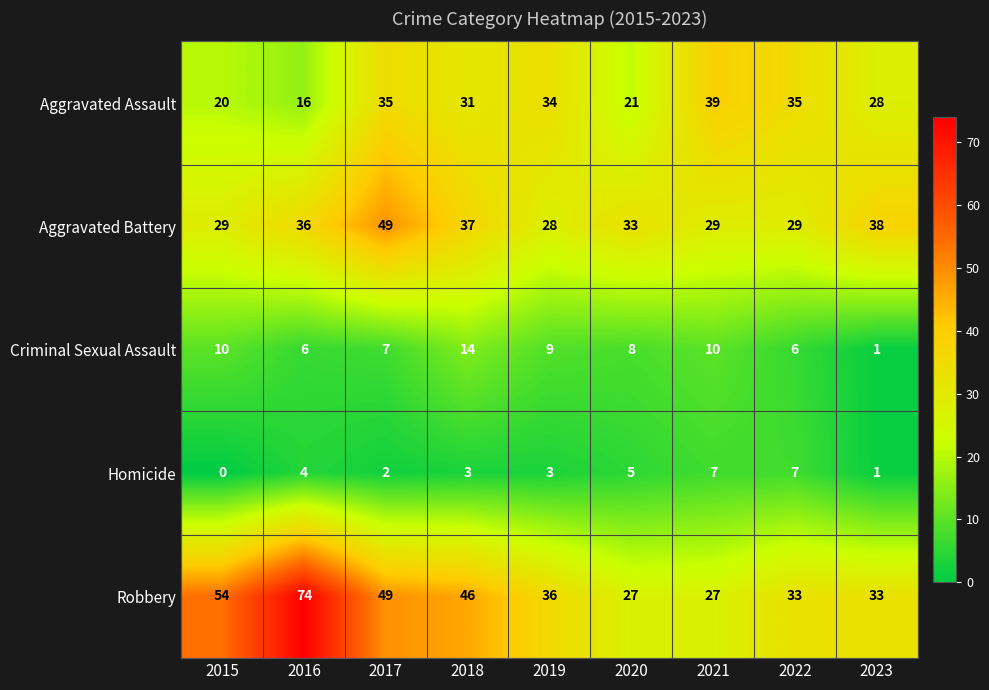

At which category is the sum across all series the highest?

2017